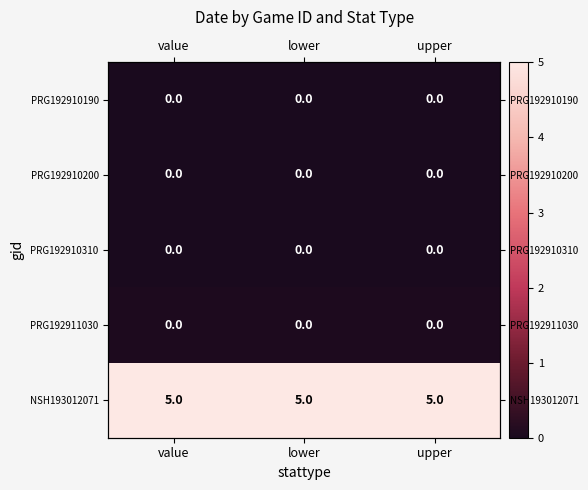

At which category is the sum across all series the highest?

value